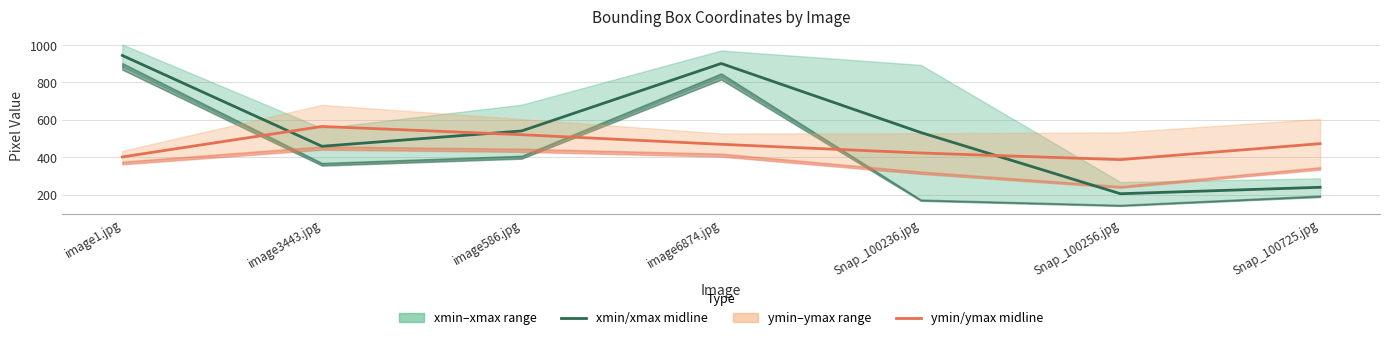

True or false: ymin/ymax midline has more than 1 interior local peaks.

False